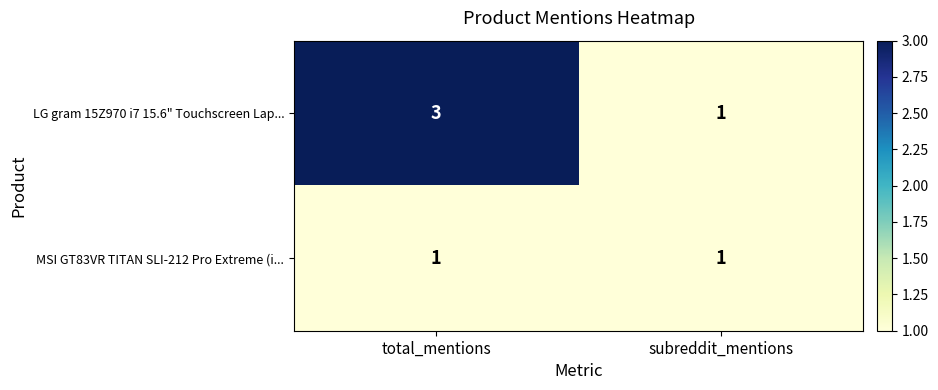

What is the maximum value for LG gram 15Z970 i7 15.6" Touchscreen Lap...?

3